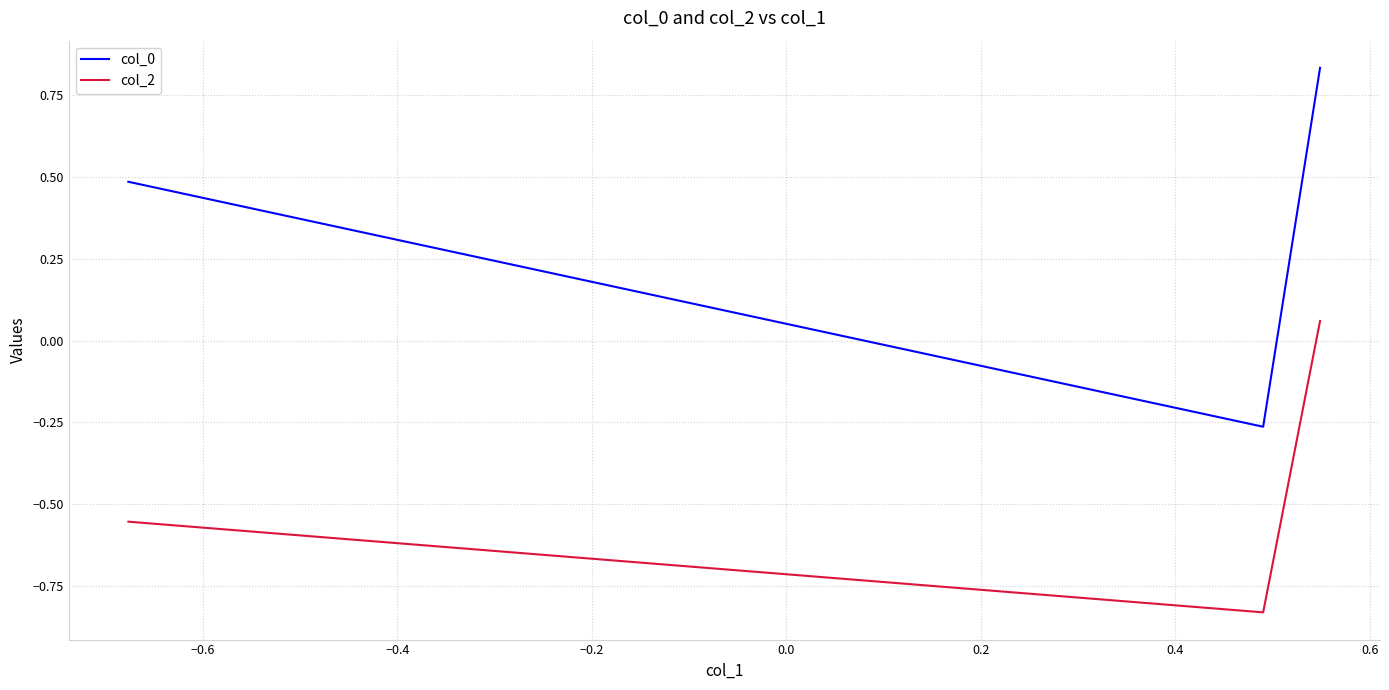

Rank the series by their maximum value, from highest to lowest.

col_0, col_2